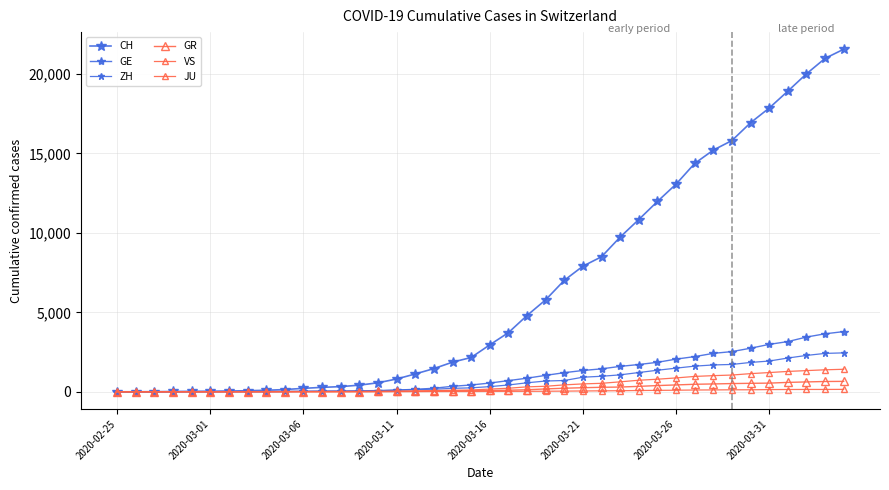

Does the chart have visible grid lines?

Yes